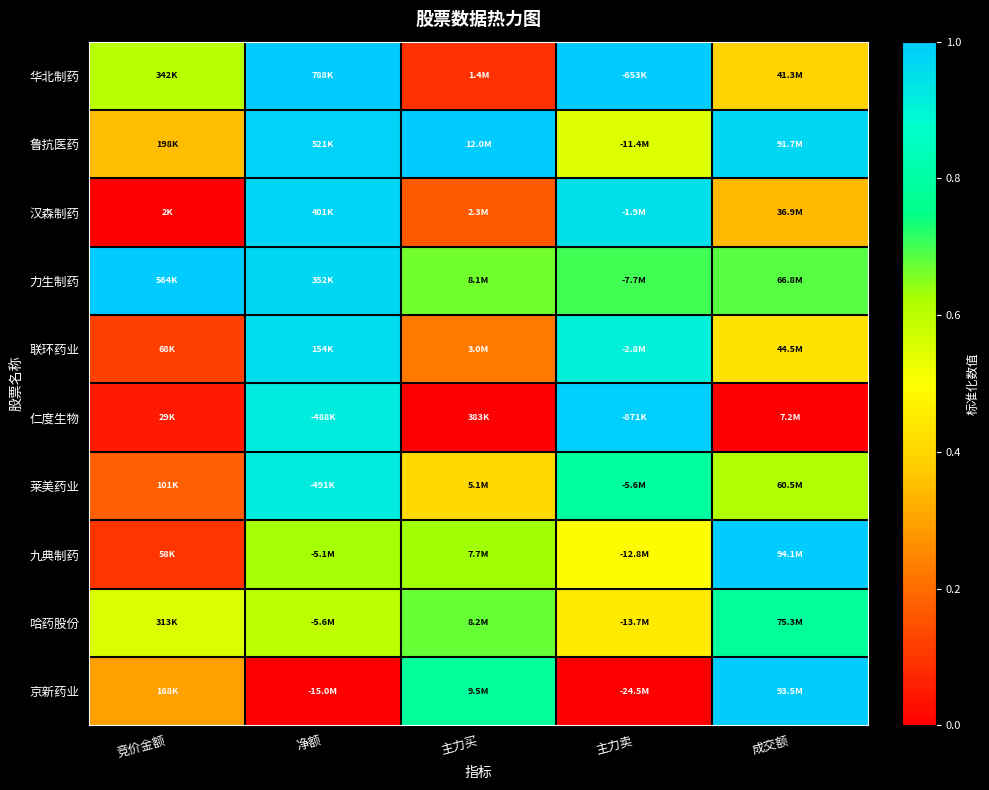

Reading right to left, list all the values displayed in this chart.

华北制药: 成交额=0.4	主力卖=1.0	主力买=0.1	净额=1.0	竞价金额=0.6
鲁抗医药: 成交额=1.0	主力卖=0.5	主力买=1.0	净额=1.0	竞价金额=0.3
汉森制药: 成交额=0.3	主力卖=0.9	主力买=0.2	净额=1.0	竞价金额=0.0
力生制药: 成交额=0.7	主力卖=0.7	主力买=0.7	净额=1.0	竞价金额=1.0
联环药业: 成交额=0.4	主力卖=0.9	主力买=0.2	净额=1.0	竞价金额=0.1
仁度生物: 成交额=0.0	主力卖=1.0	主力买=0.0	净额=0.9	竞价金额=0.0
莱美药业: 成交额=0.6	主力卖=0.8	主力买=0.4	净额=0.9	竞价金额=0.2
九典制药: 成交额=1.0	主力卖=0.5	主力买=0.6	净额=0.6	竞价金额=0.1
哈药股份: 成交额=0.8	主力卖=0.5	主力买=0.7	净额=0.6	竞价金额=0.6
京新药业: 成交额=1.0	主力卖=0.0	主力买=0.8	净额=0.0	竞价金额=0.3